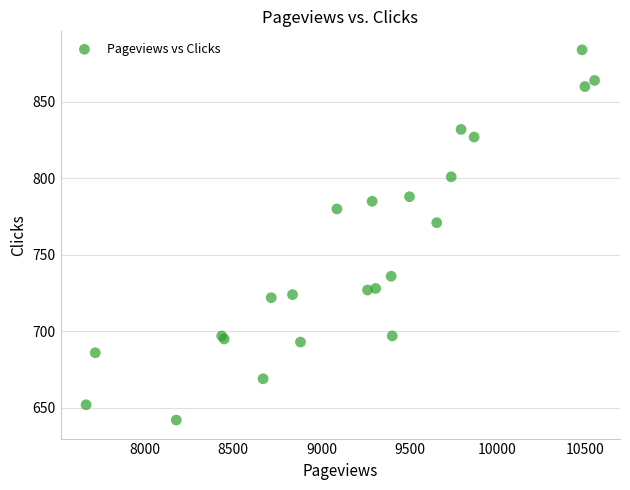

What Y value in the scatter plot is closest to 763?

771